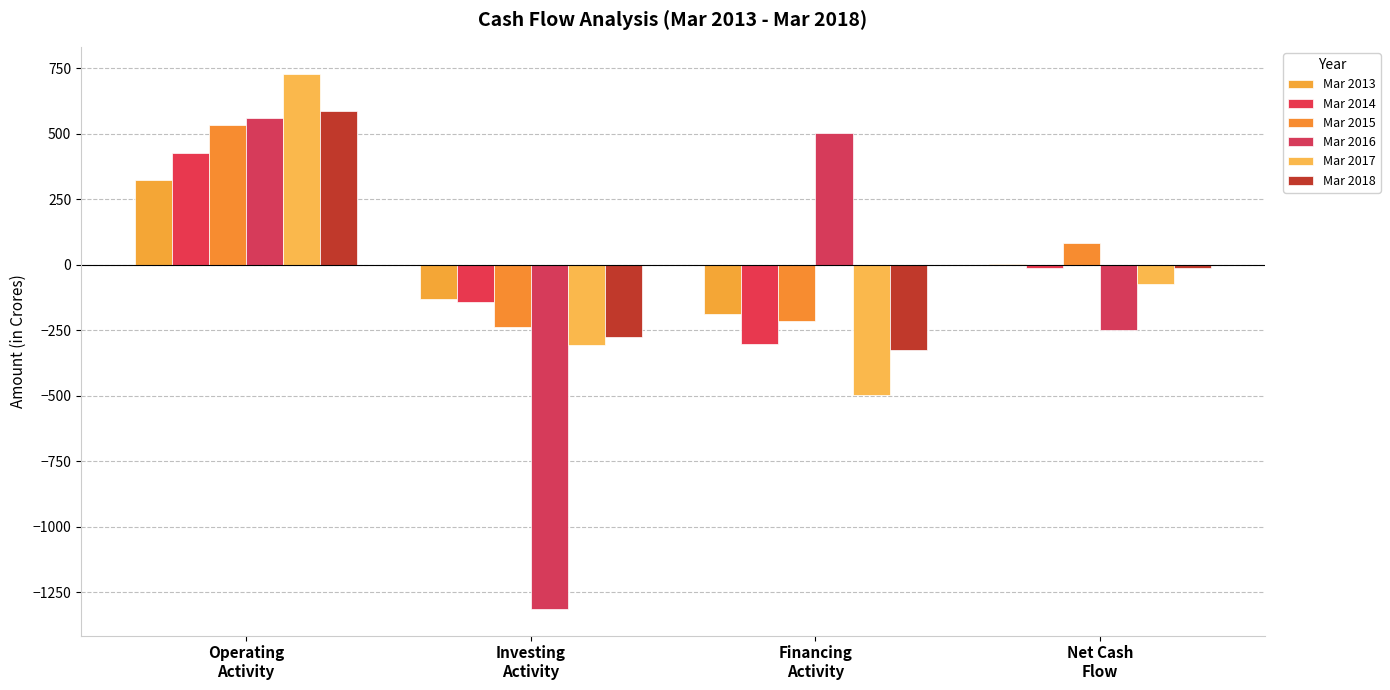

How many positive values does the Mar 2015 series have?

2